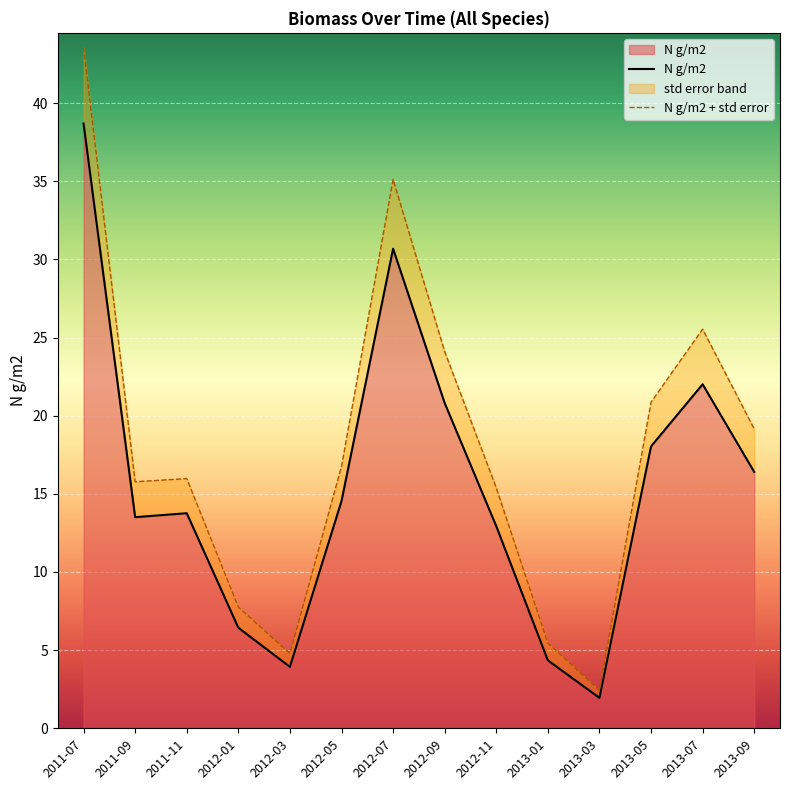

How many data points in N g/m2 + std error are less than 16?

7